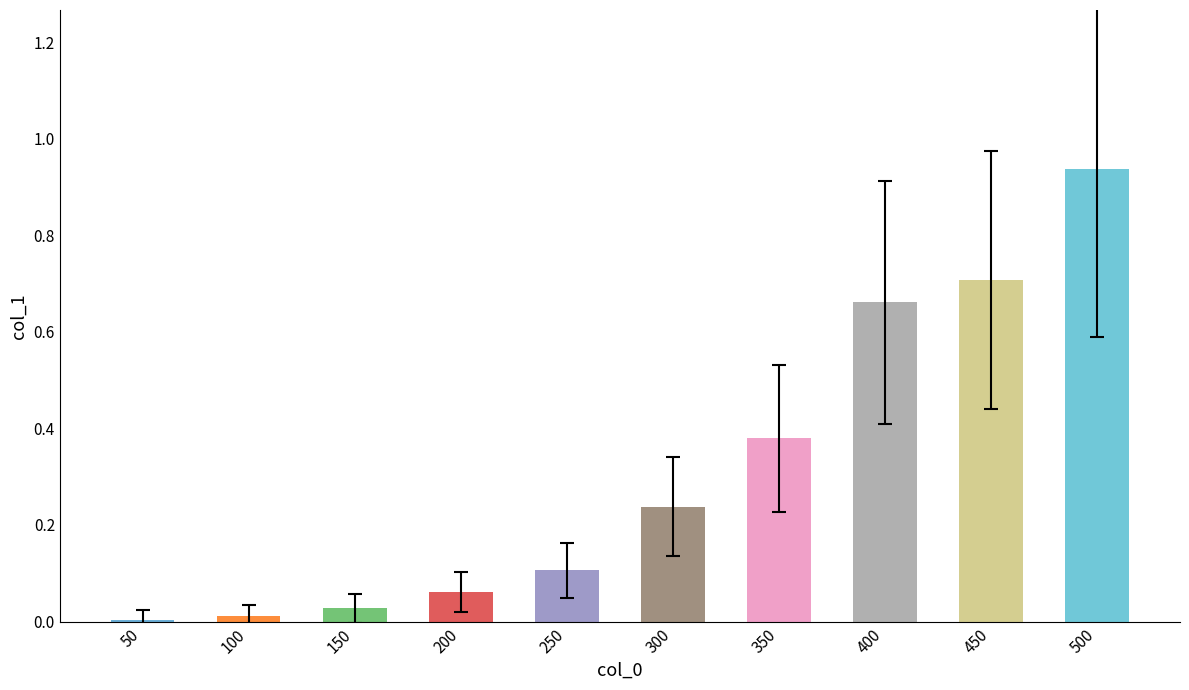

What is the sum of all values?

3.1